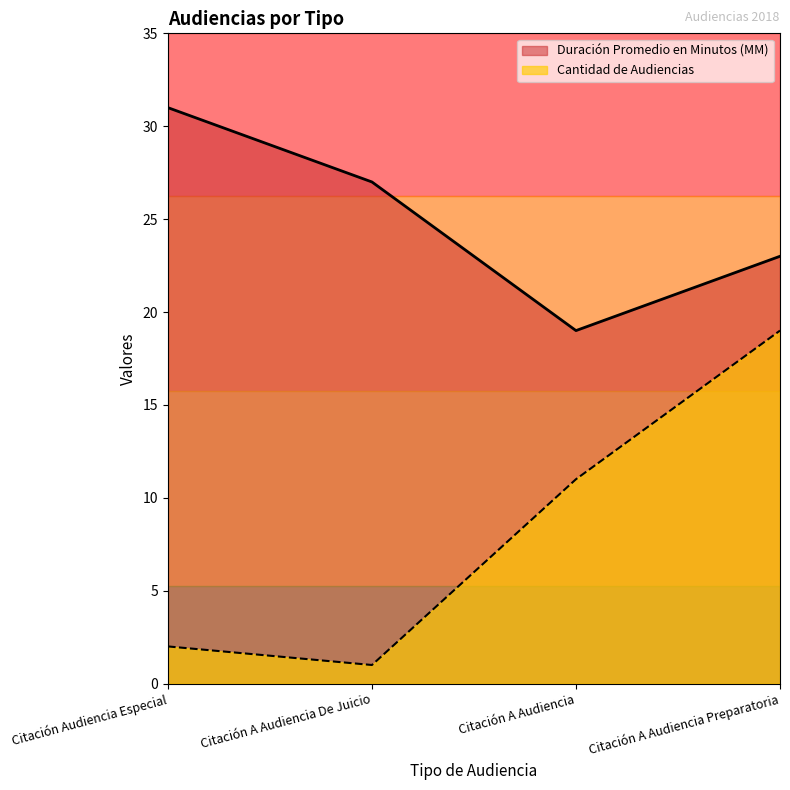

Is the value of Cantidad de Audiencias at Citación A Audiencia De Juicio greater than the value of Duración Promedio en Minutos (MM) at Citación A Audiencia?

No